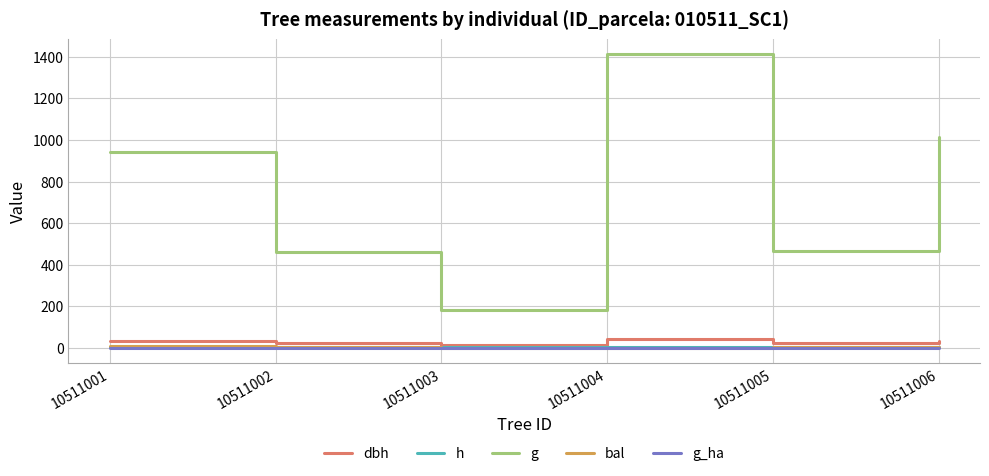

Which series has the largest total across all categories?

g